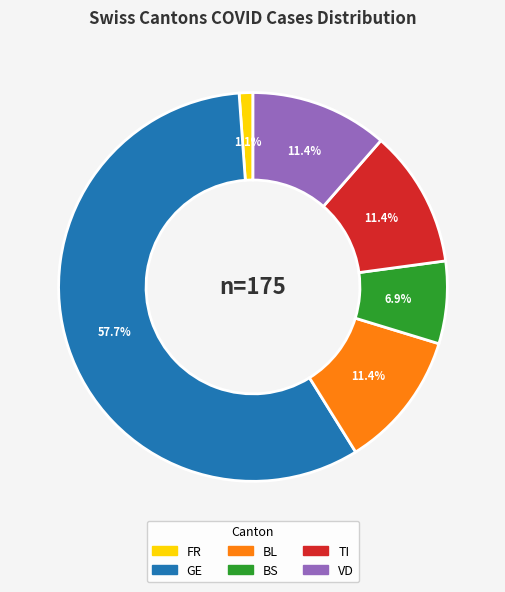

Is TI the majority of the pie?

No